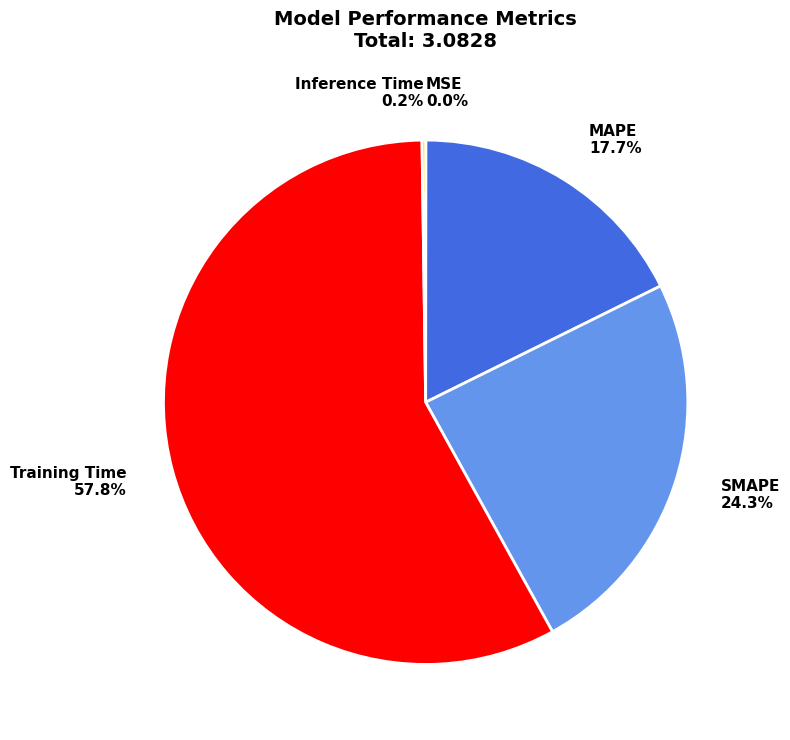

True or false: Training Time accounts for 58% of the total.

True